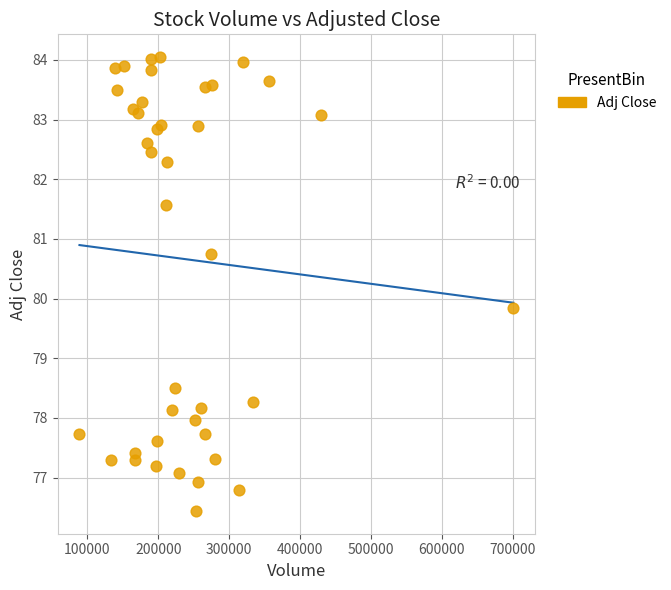

What Y value in the scatter plot is closest to 80?

79.8